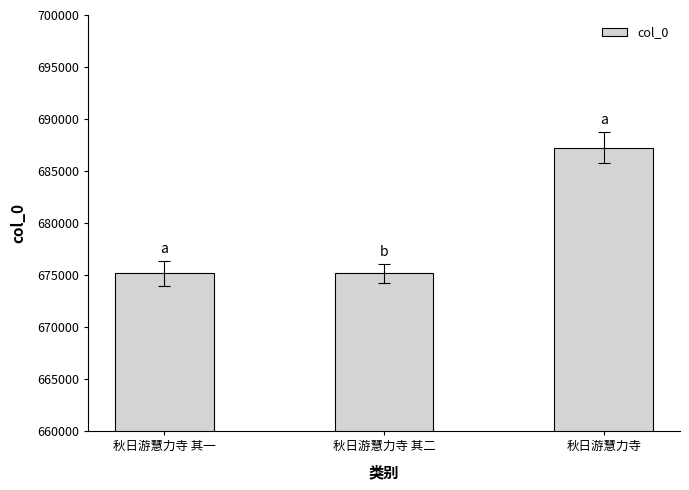

Are the bars horizontal?

No